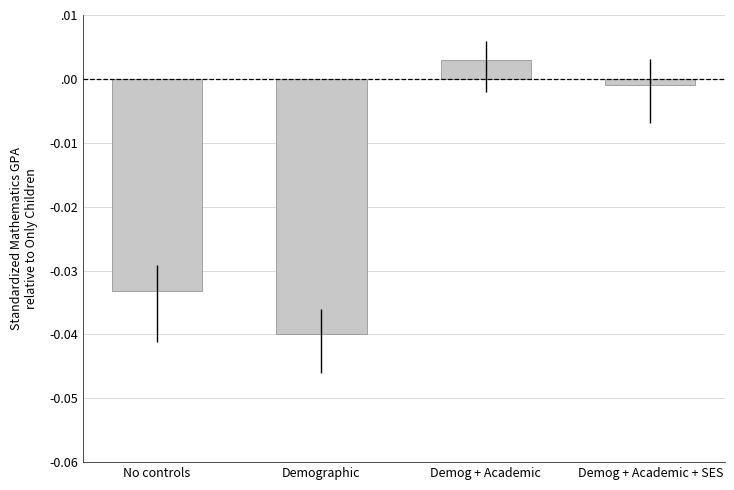

Which category has the highest value across all series?

Demog + Academic